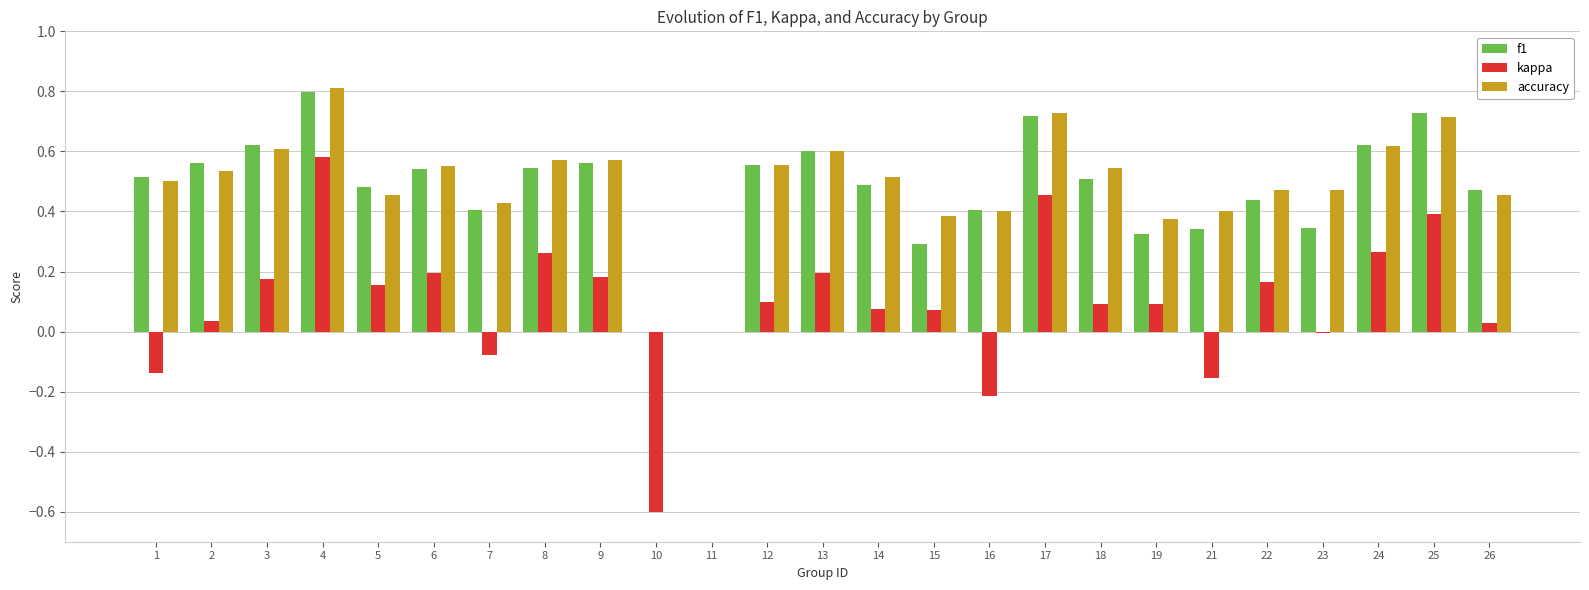

What is the sum of the f1 values at 15 and 2?

0.9